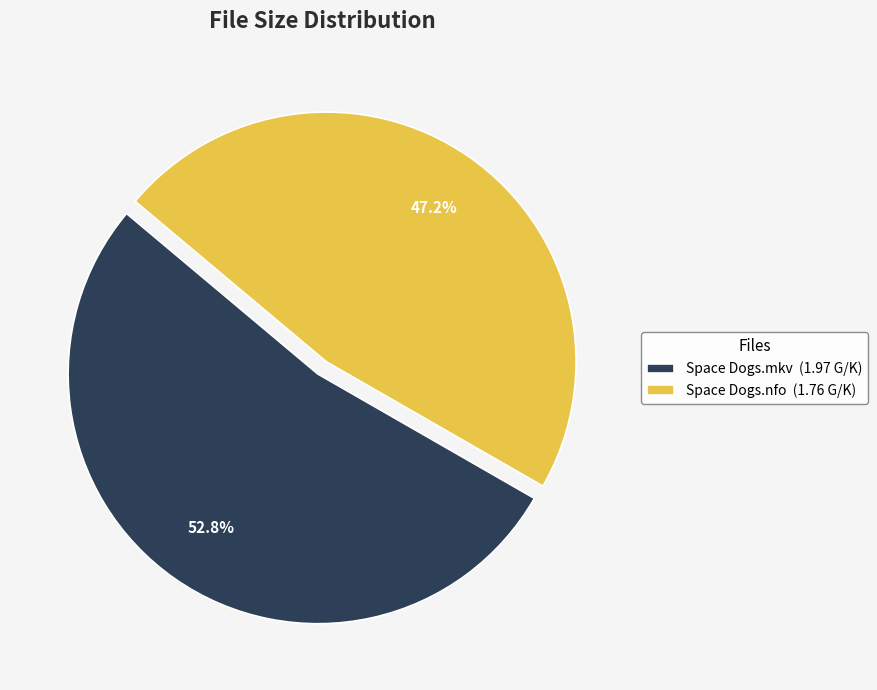

Does Space Dogs.mkv represent more than half of the total?

Yes